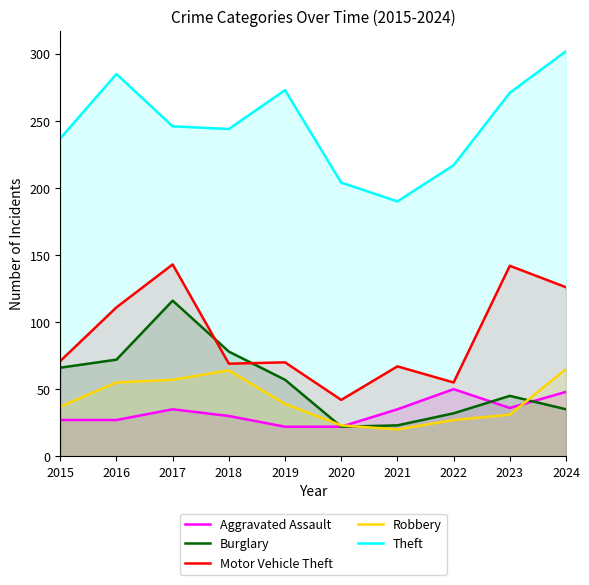

True or false: Motor Vehicle Theft and Theft intersect in this chart.

False